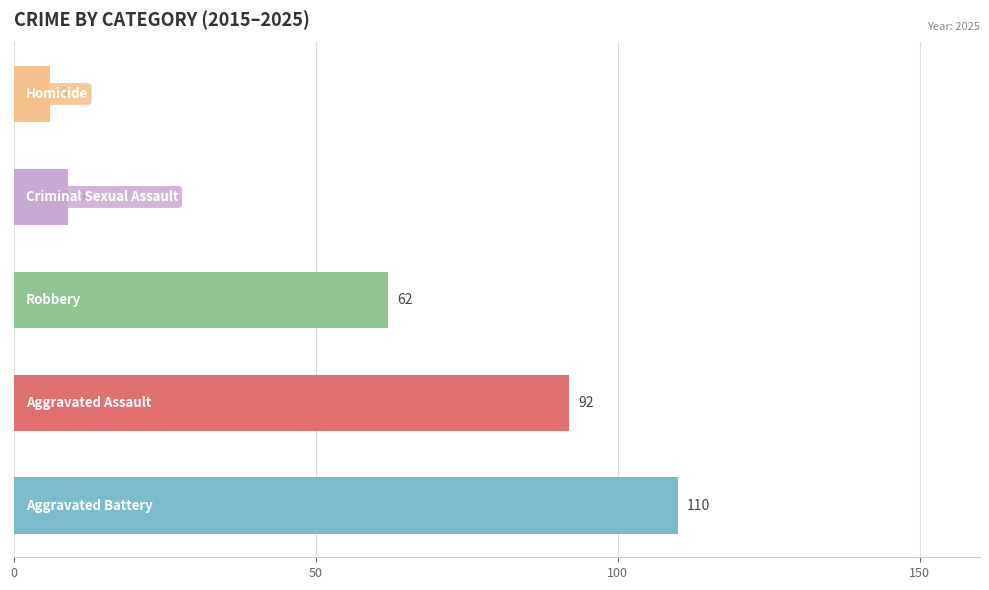

What is the average value?

56